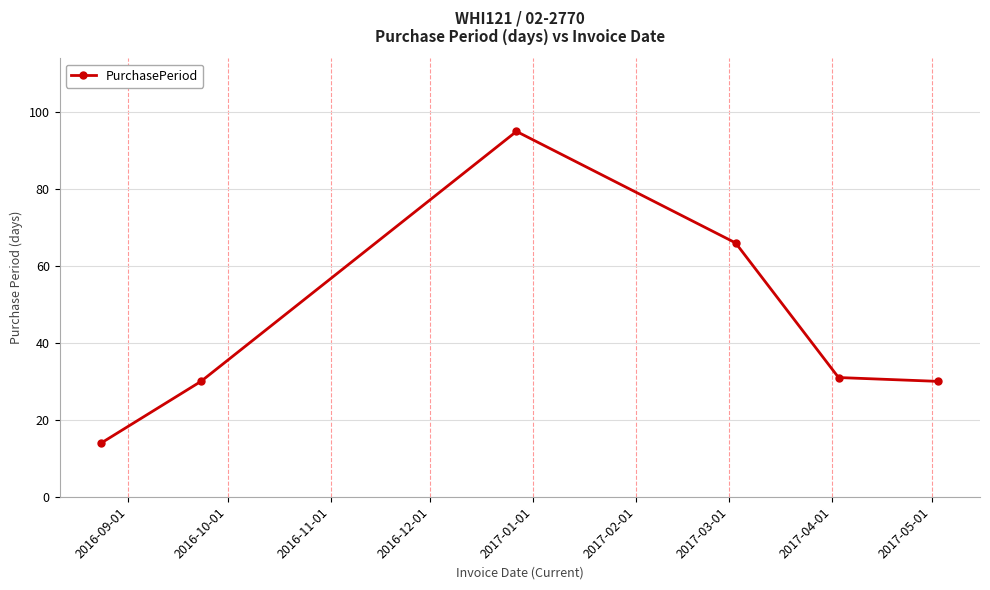

What is the difference between the second highest and second lowest values?

36